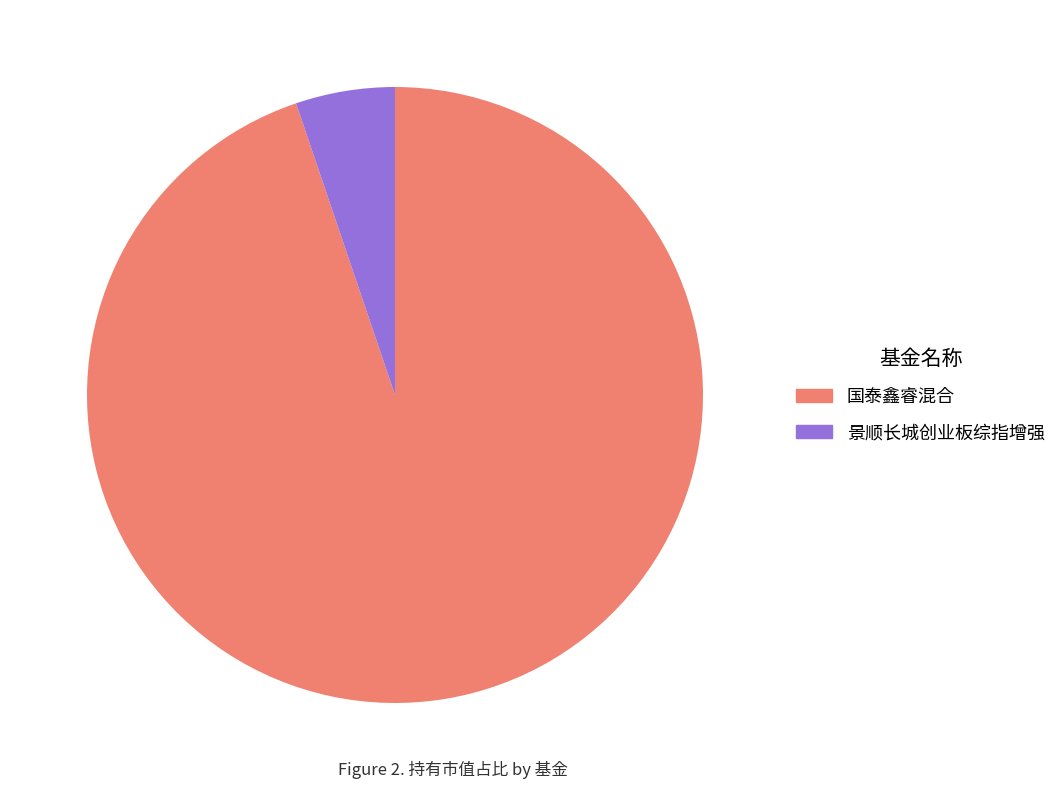

Between 景顺长城创业板综指增强 and 国泰鑫睿混合, which is larger?

国泰鑫睿混合